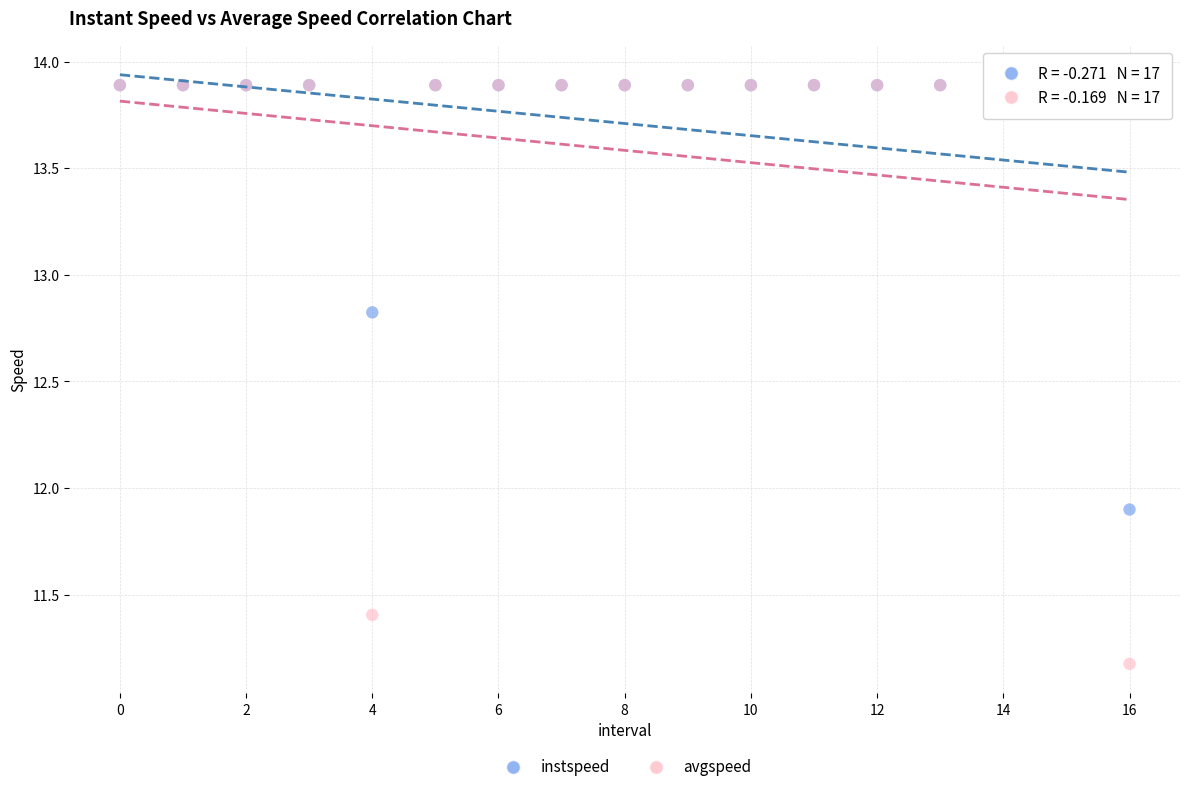

Which series contains the lowest Y value?

avgspeed